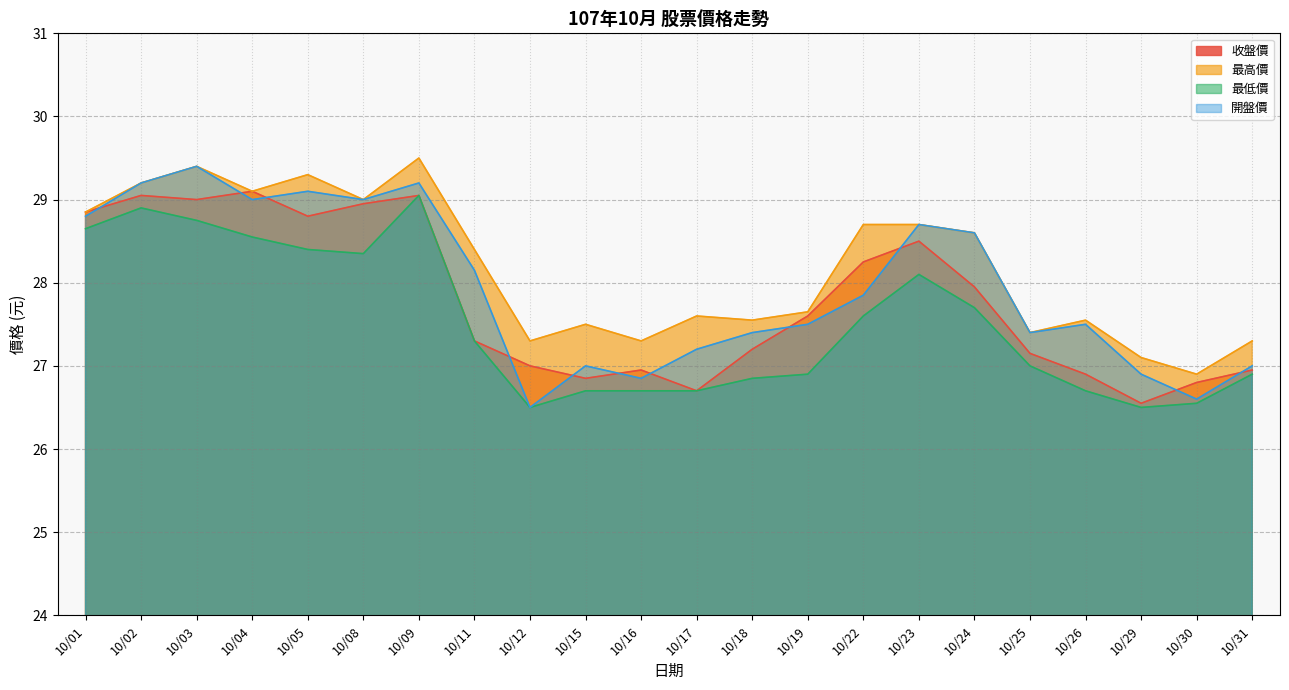

At which label does 開盤價 reach its minimum?

10/12